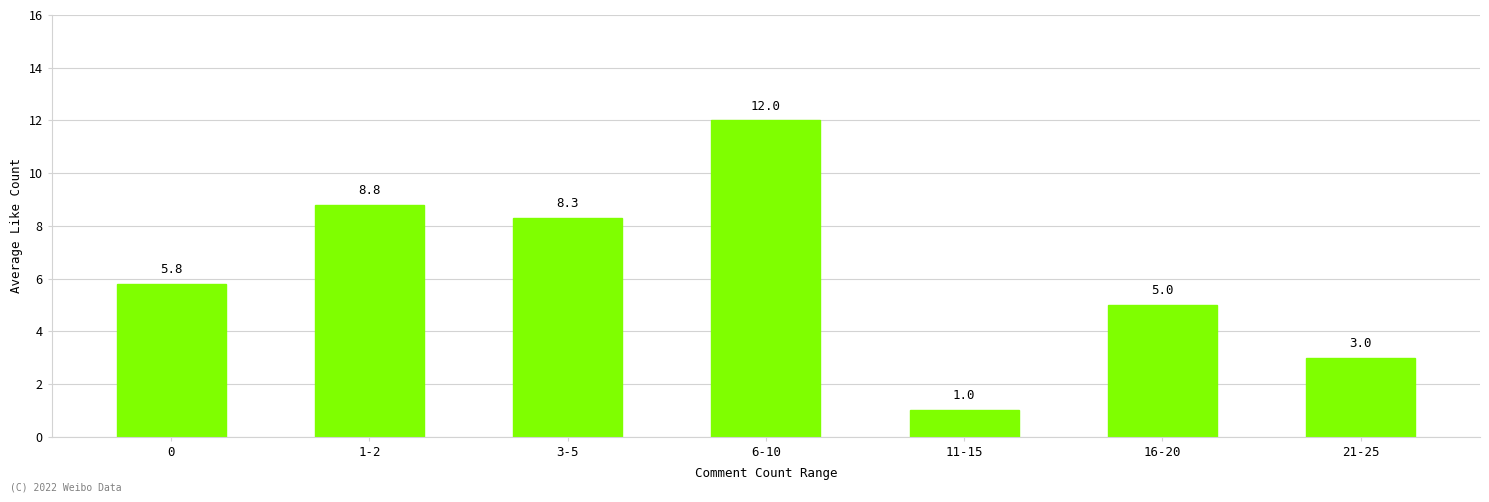

Between 21-25 and 3-5, which is larger?

3-5